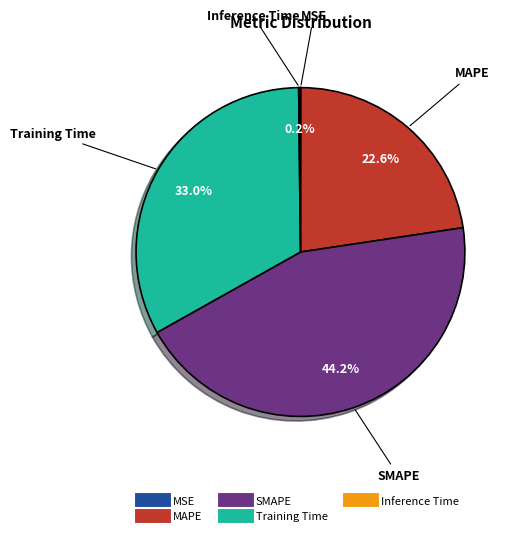

Which category has the biggest portion of the pie?

SMAPE